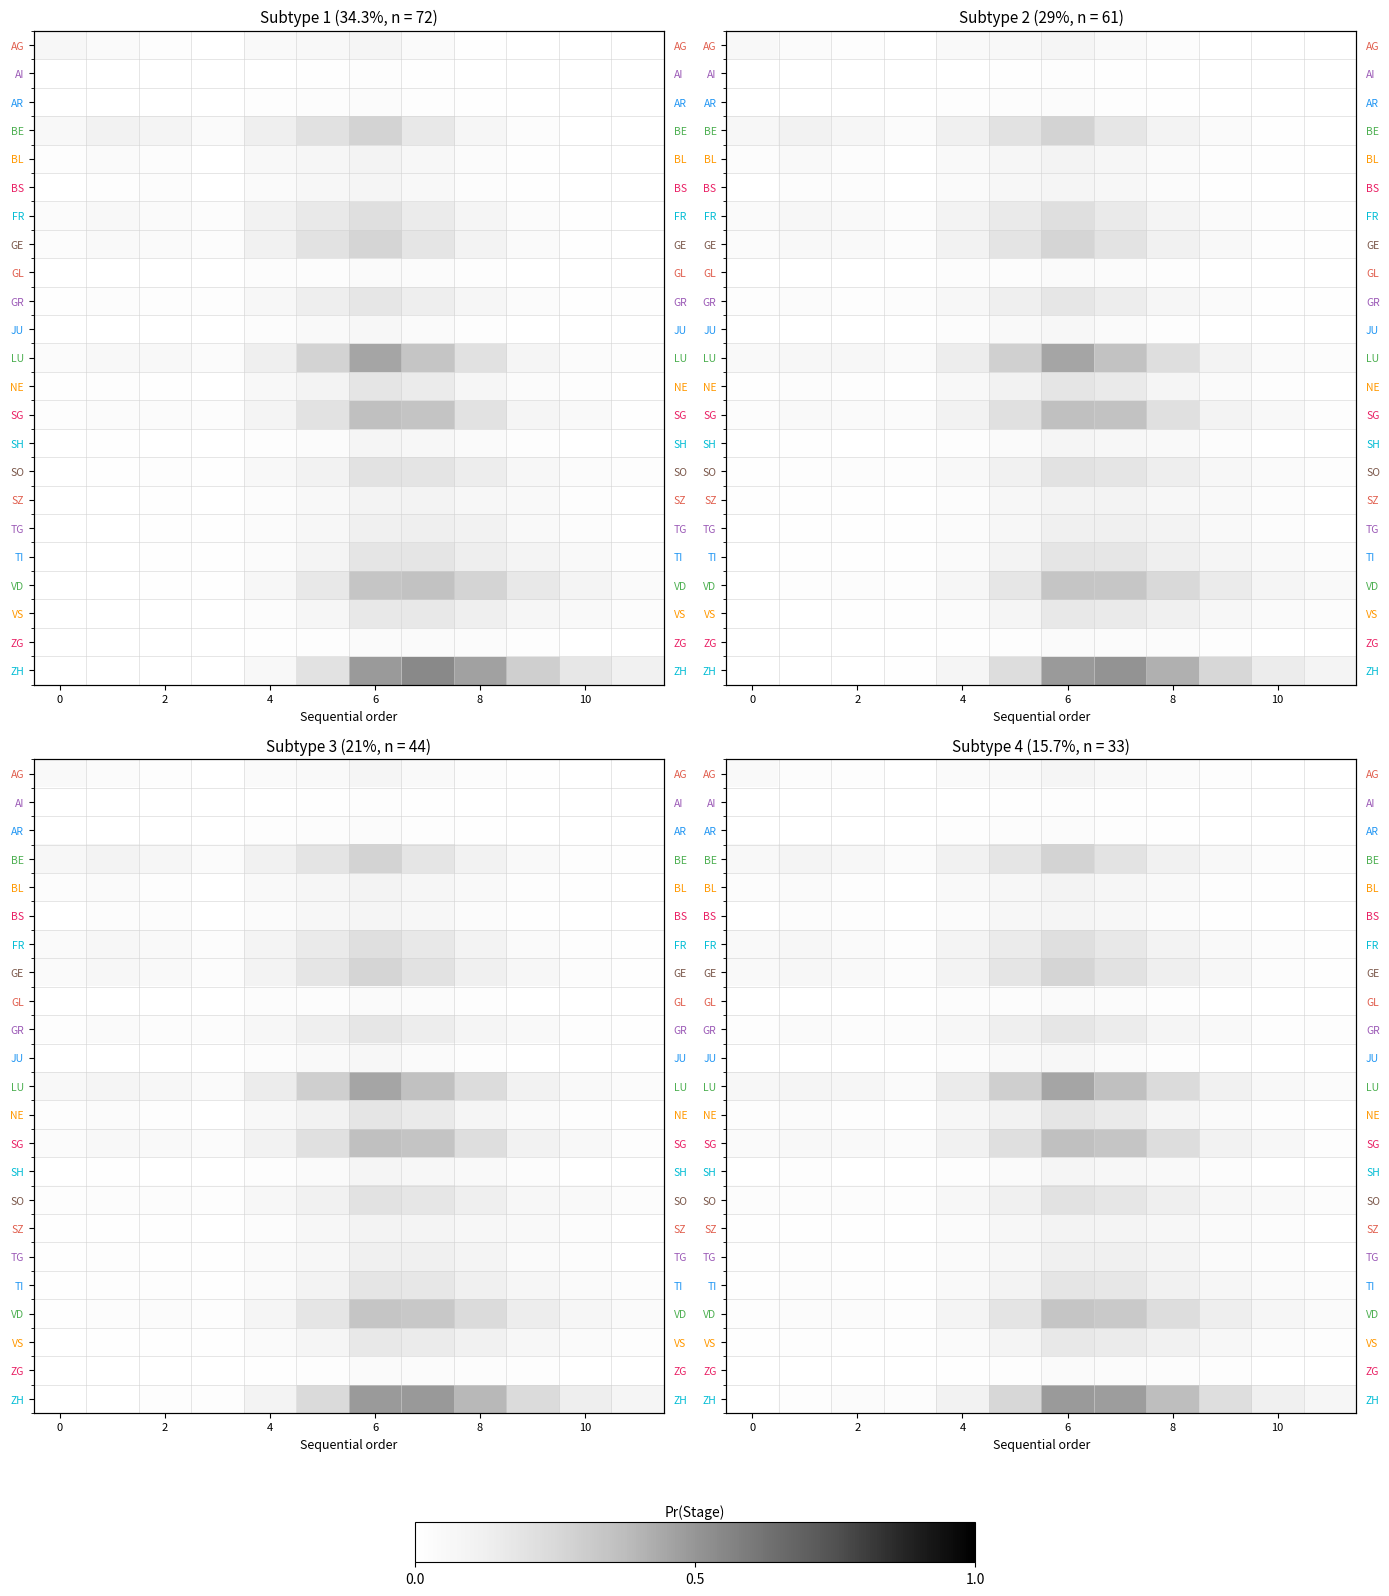

True or false: AG has a value of 0.0 at 0.

True